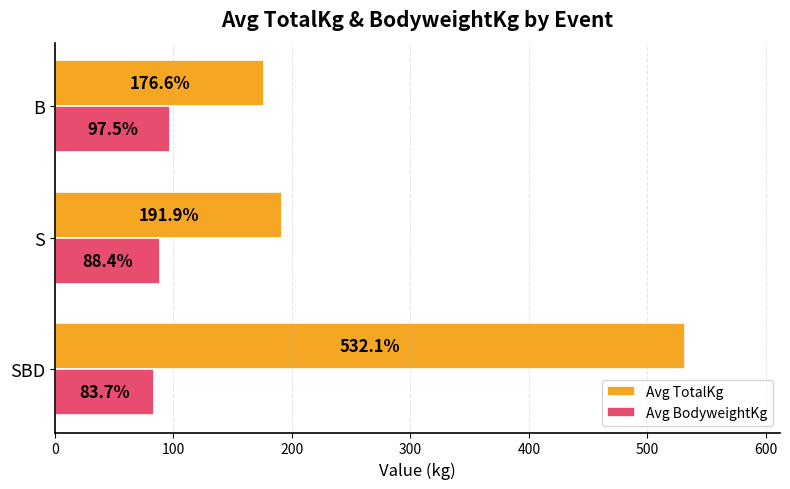

The Avg TotalKg series shows 74.5 at B. True or false?

False